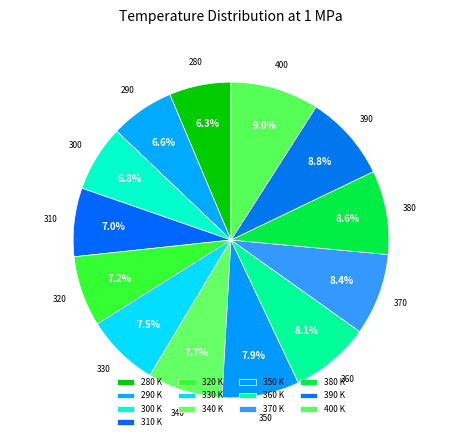

Is it true that 360 is 1% of the pie?

False